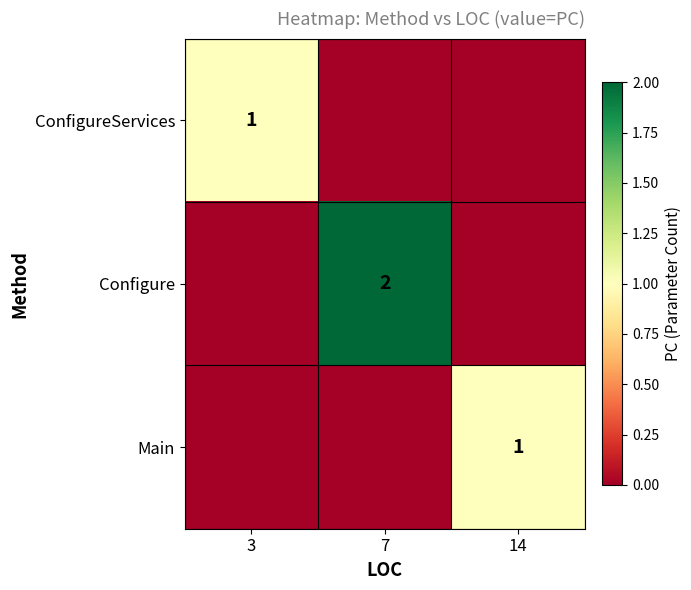

The Main series shows 2 at 14. True or false?

False